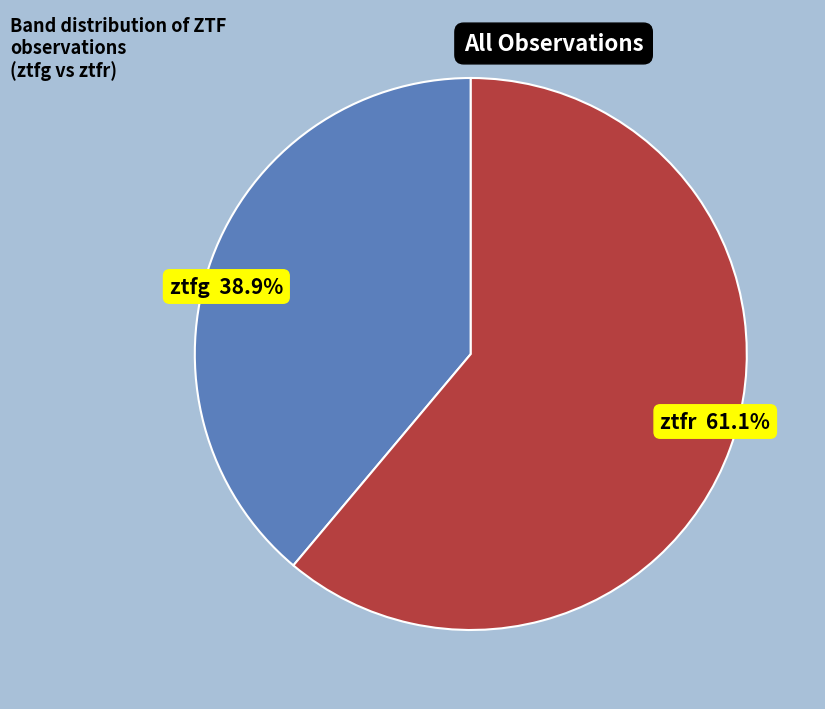

Does any single category account for the majority?

Yes